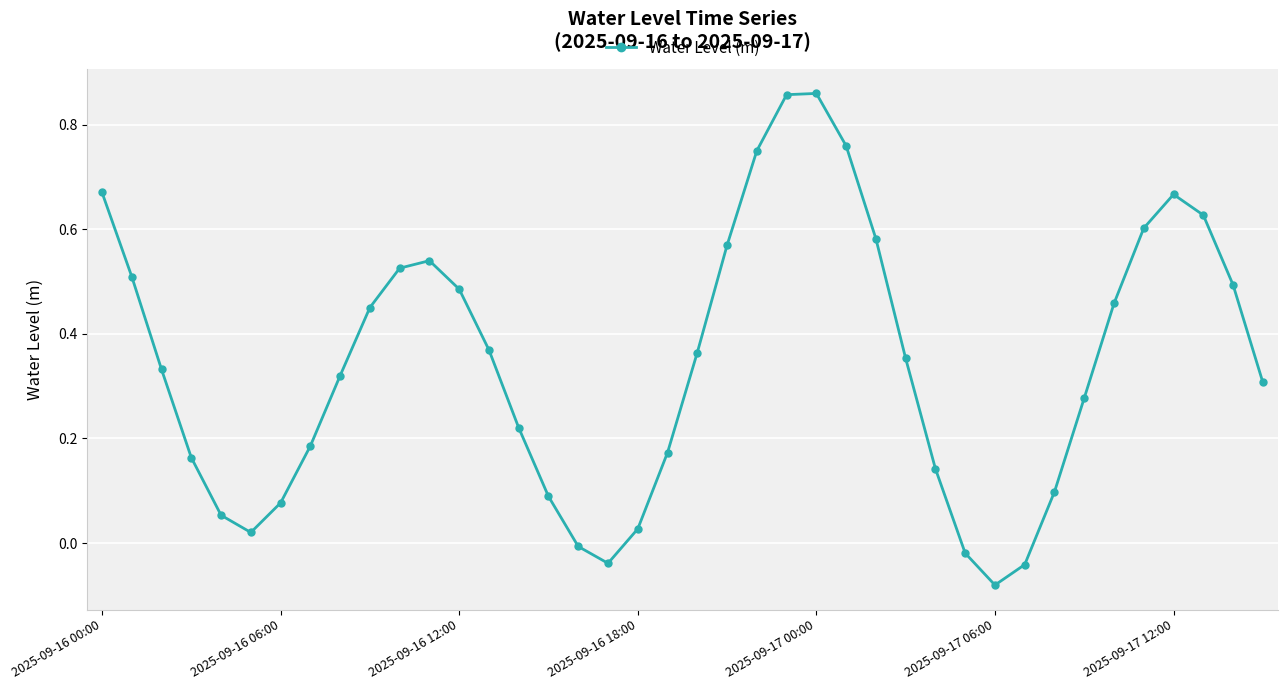

True or false: the data has more than 1 interior local peaks.

True